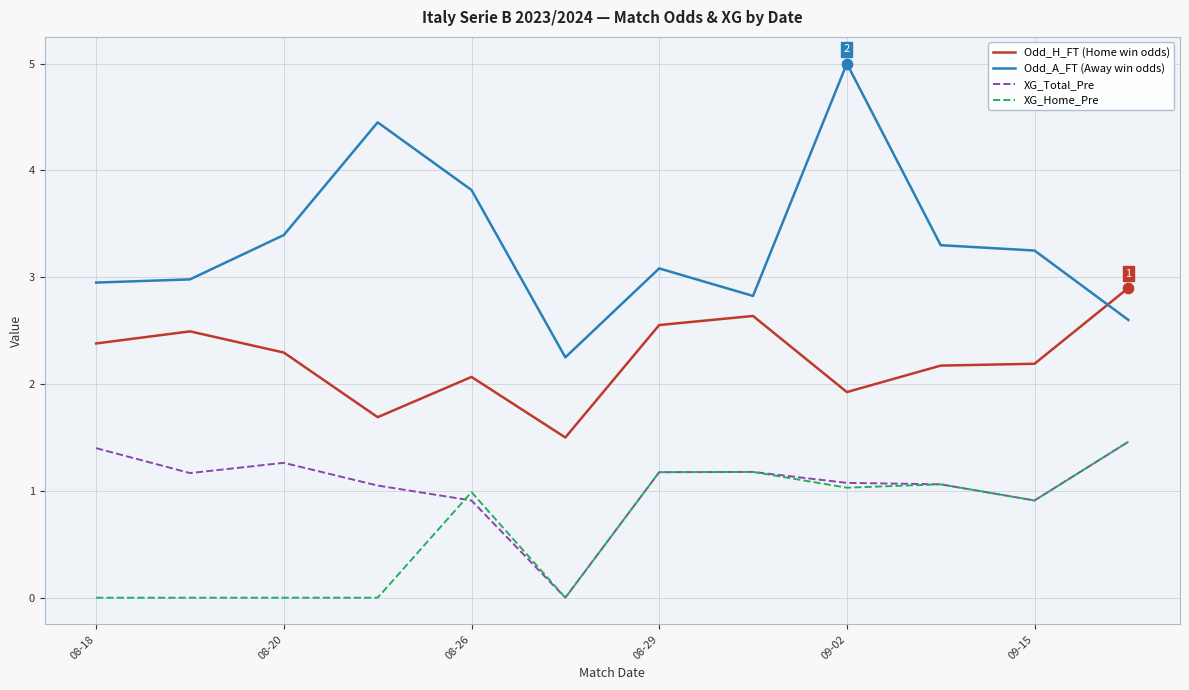

What is the maximum value shown in the chart?

5.0